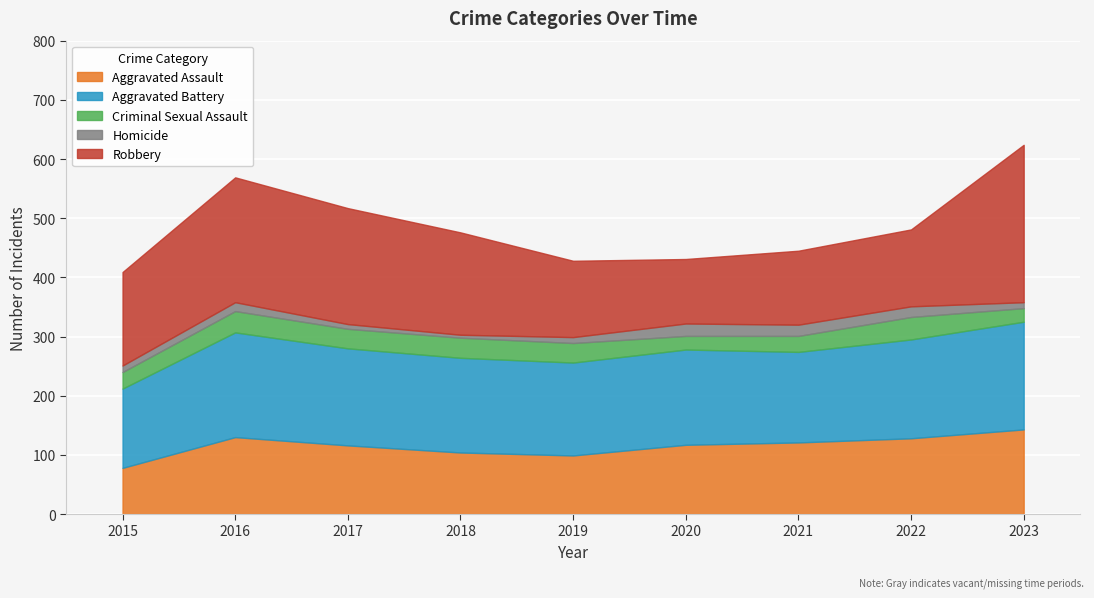

Reading right to left, list all the values displayed in this chart.

Aggravated Assault: 2023=143	2022=128	2021=121	2020=117	2019=99	2018=104	2017=116	2016=130	2015=78
Aggravated Battery: 2023=182	2022=167	2021=153	2020=161	2019=157	2018=160	2017=164	2016=177	2015=134
Criminal Sexual Assault: 2023=23	2022=38	2021=27	2020=23	2019=33	2018=34	2017=33	2016=36	2015=28
Homicide: 2023=10	2022=18	2021=19	2020=21	2019=10	2018=5	2017=8	2016=15	2015=11
Robbery: 2023=266	2022=130	2021=125	2020=109	2019=129	2018=173	2017=196	2016=211	2015=158